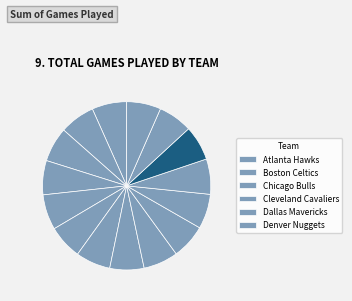

Count the number of slices in the pie.

15